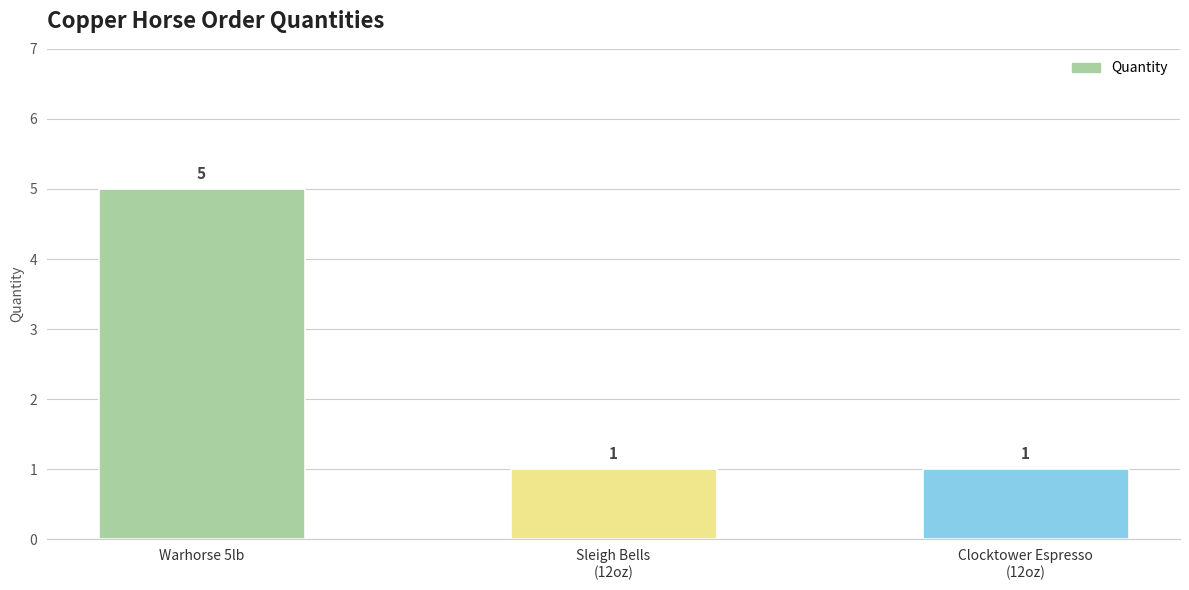

The chart shows a value of 5 at Warhorse 5lb. True or false?

True